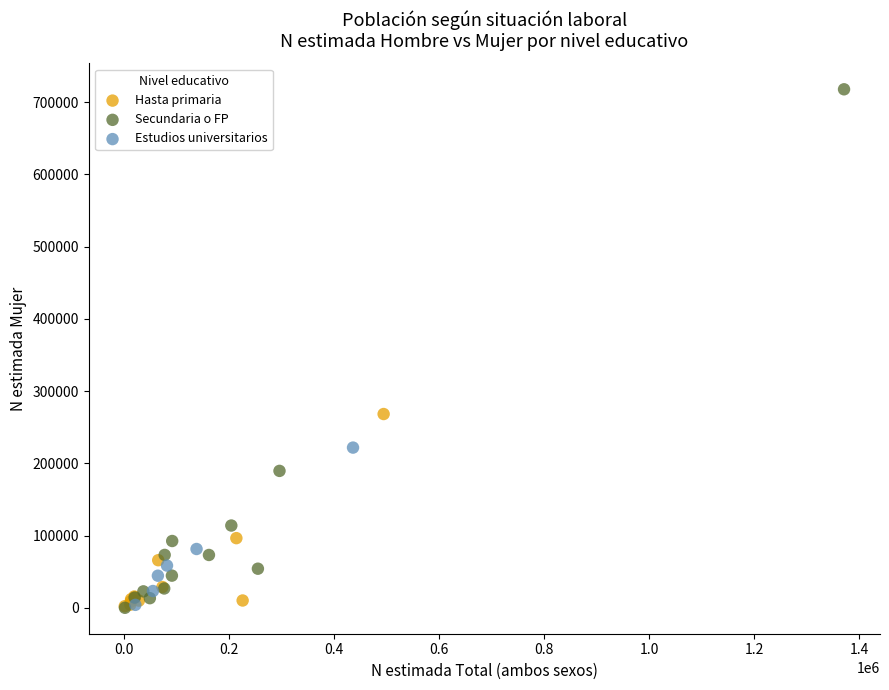

Which series has the widest spread of Y values?

Secundaria o FP